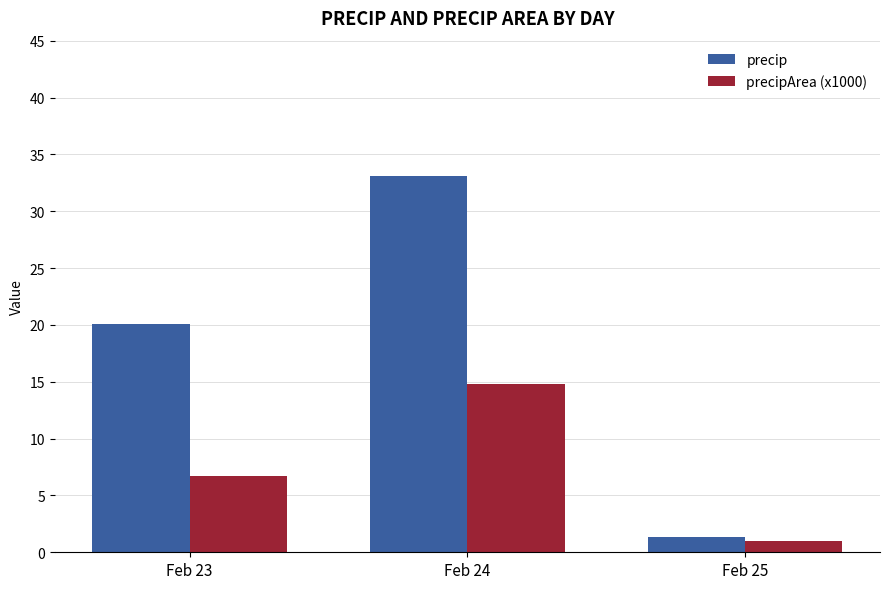

Rank the series by their maximum value, from highest to lowest.

precip, precipArea (x1000)